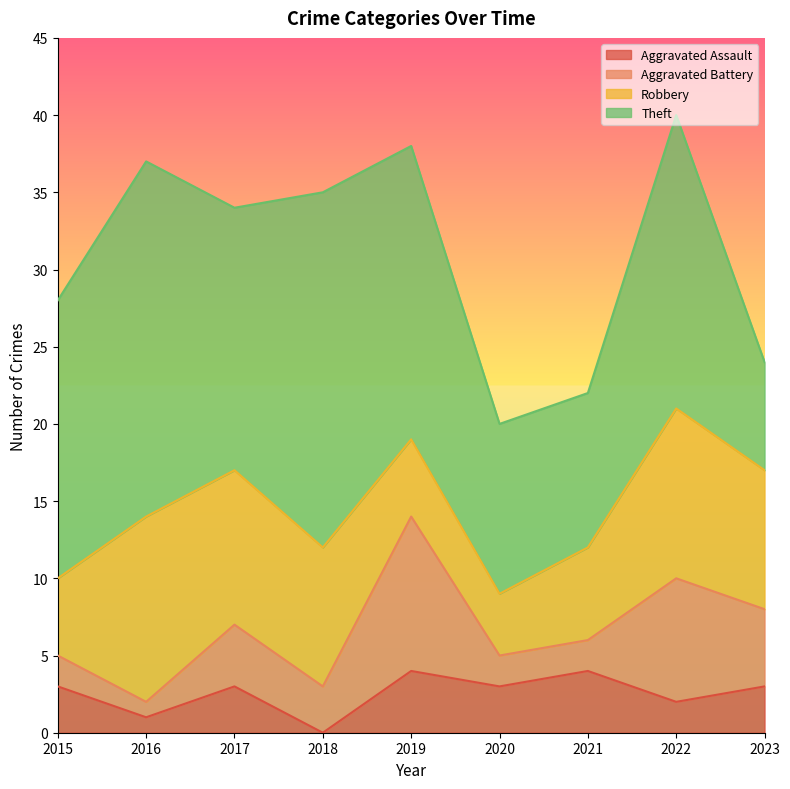

What is the total value across all series at 2017?

34